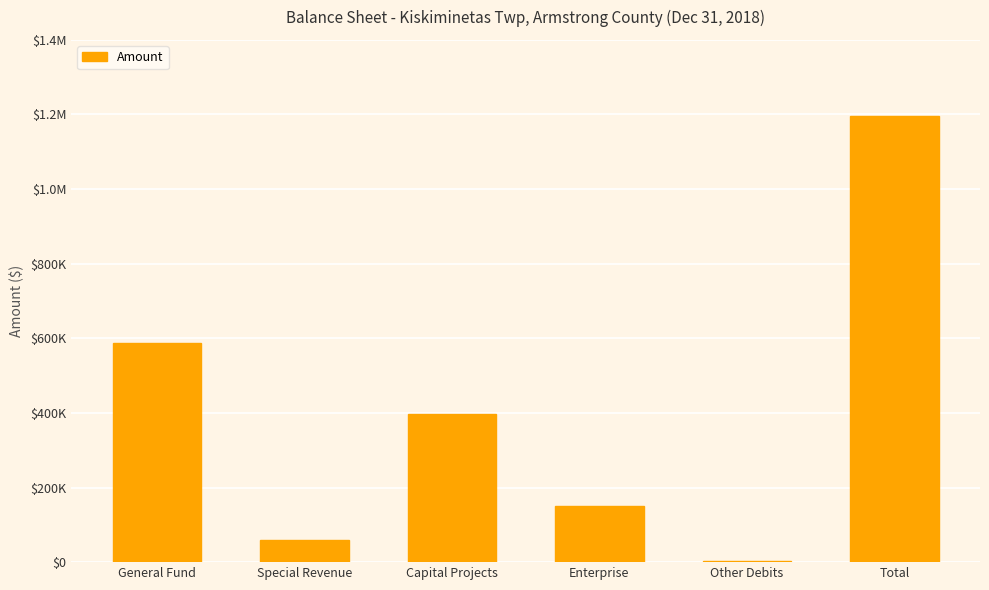

Where does the data first go above 397491?

General Fund